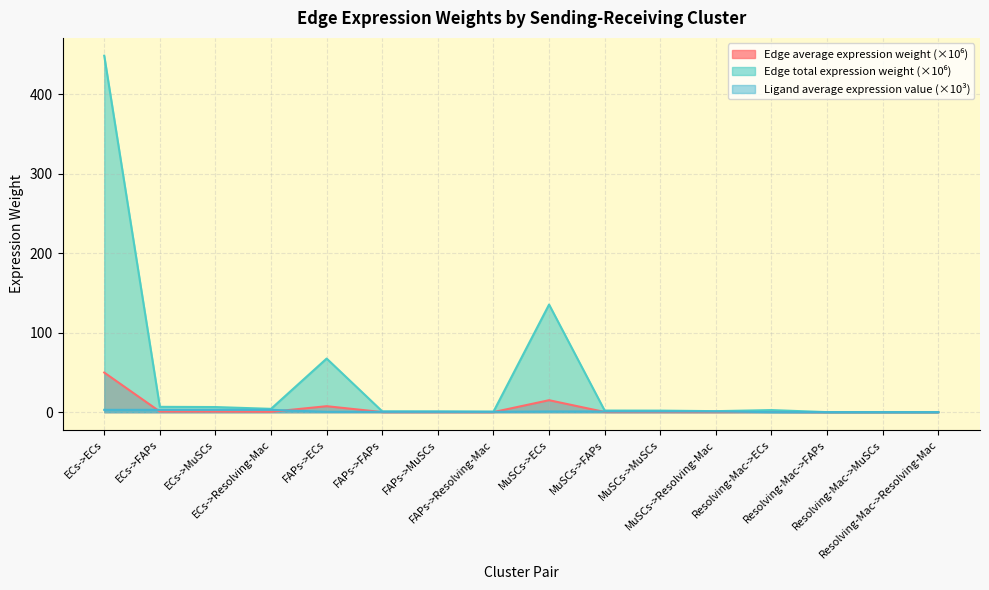

True or false: Edge total expression weight and Ligand average expression value intersect in this chart.

False